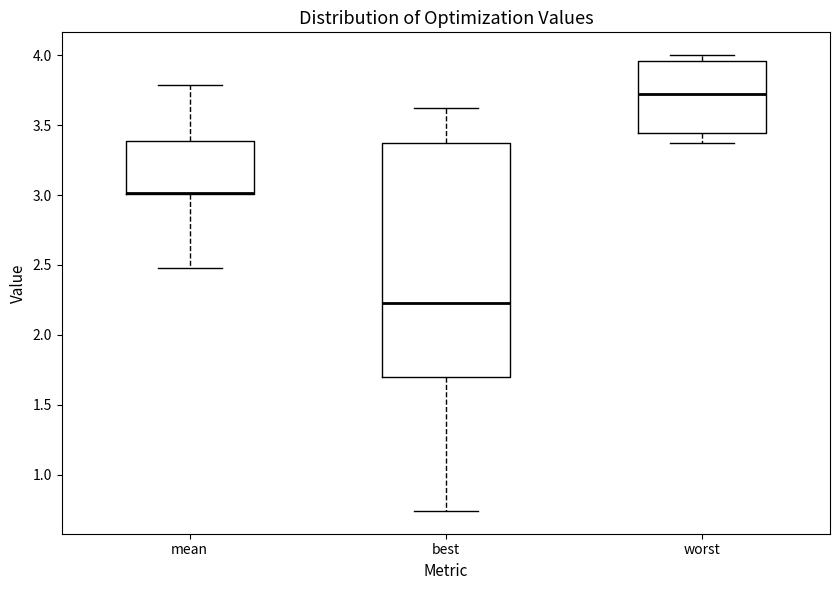

Reading left to right, read every box against the y-axis: the position of its median line, the range the box covers, and the ends of its whiskers. The values are not printed on the chart, so give them approximately, as read against the axis.

mean: median 3.00 (drawn on the box's lower edge), box 3.00 to 3.40, whiskers 2.50 to 3.80
best: median 2.25, box 1.70 to 3.35, whiskers 0.75 to 3.60
worst: median 3.70, box 3.45 to 3.95, whiskers 3.40 to 4.00